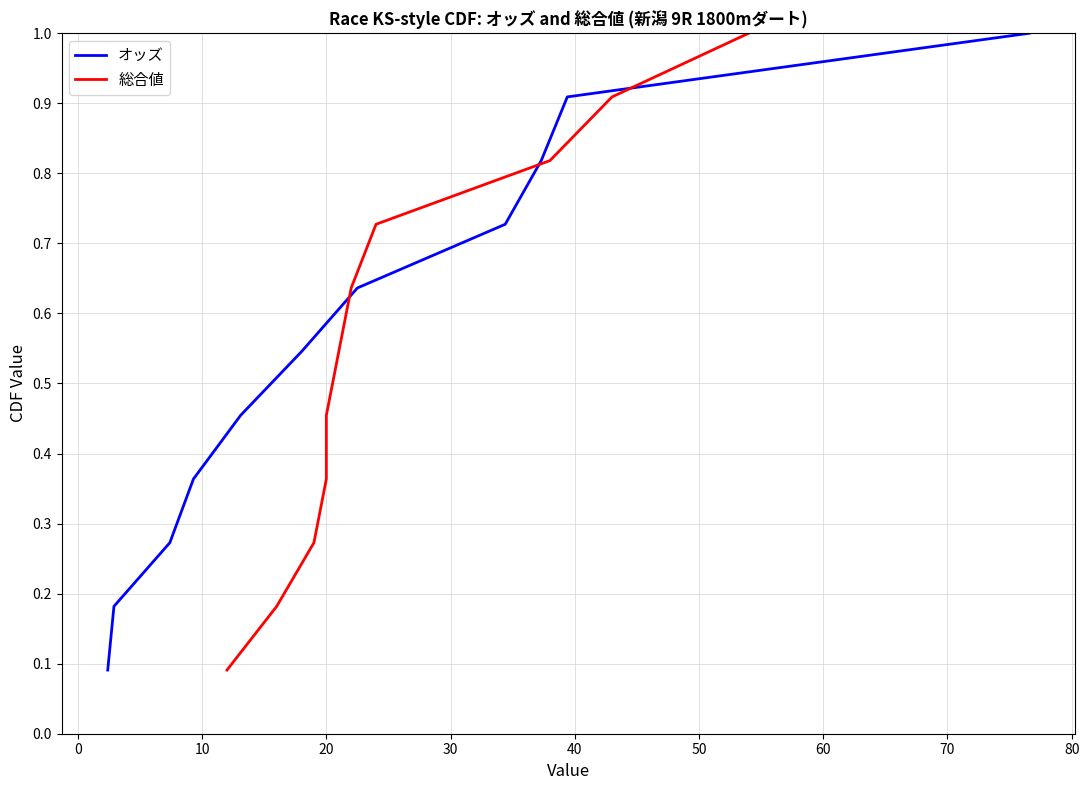

The value of 総合値 at 80 is 1.3. True or false?

False